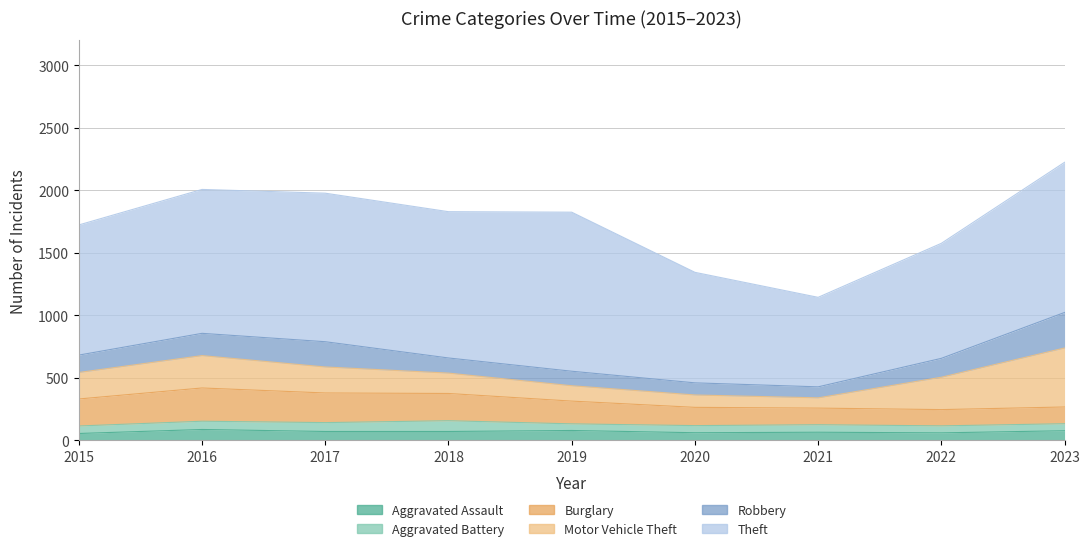

How many lines are shown in the chart?

6